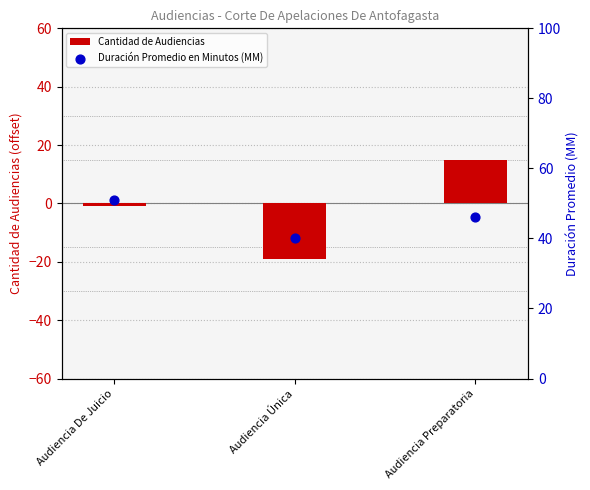

Which series has the widest spread of Y values?

Cantidad de Audiencias